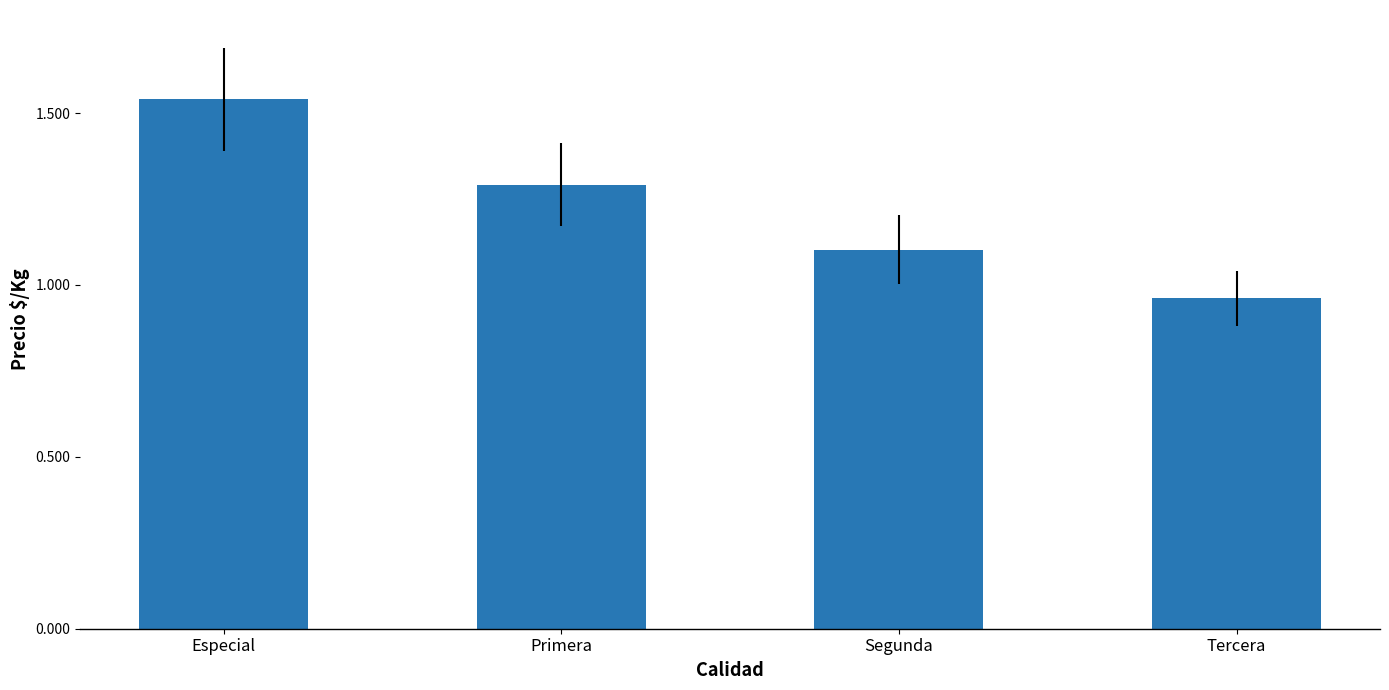

Which label corresponds to the smallest value in the chart?

Tercera